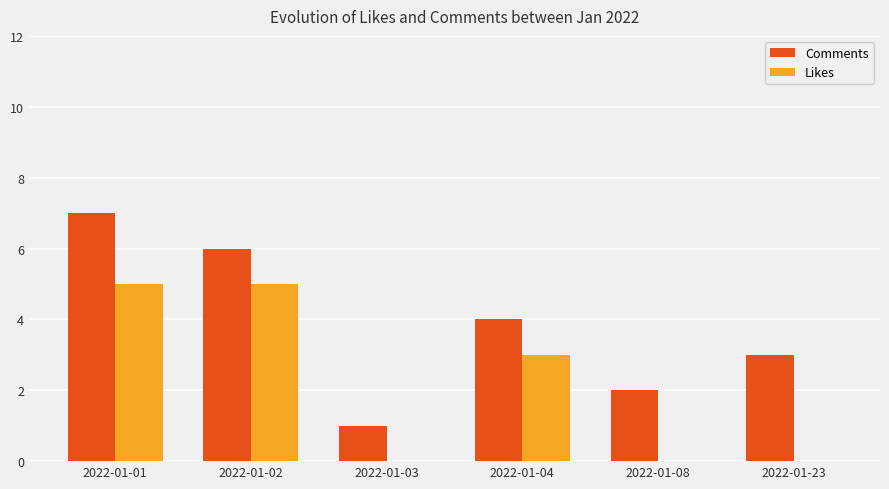

At which label does Likes first exceed 3?

2022-01-01